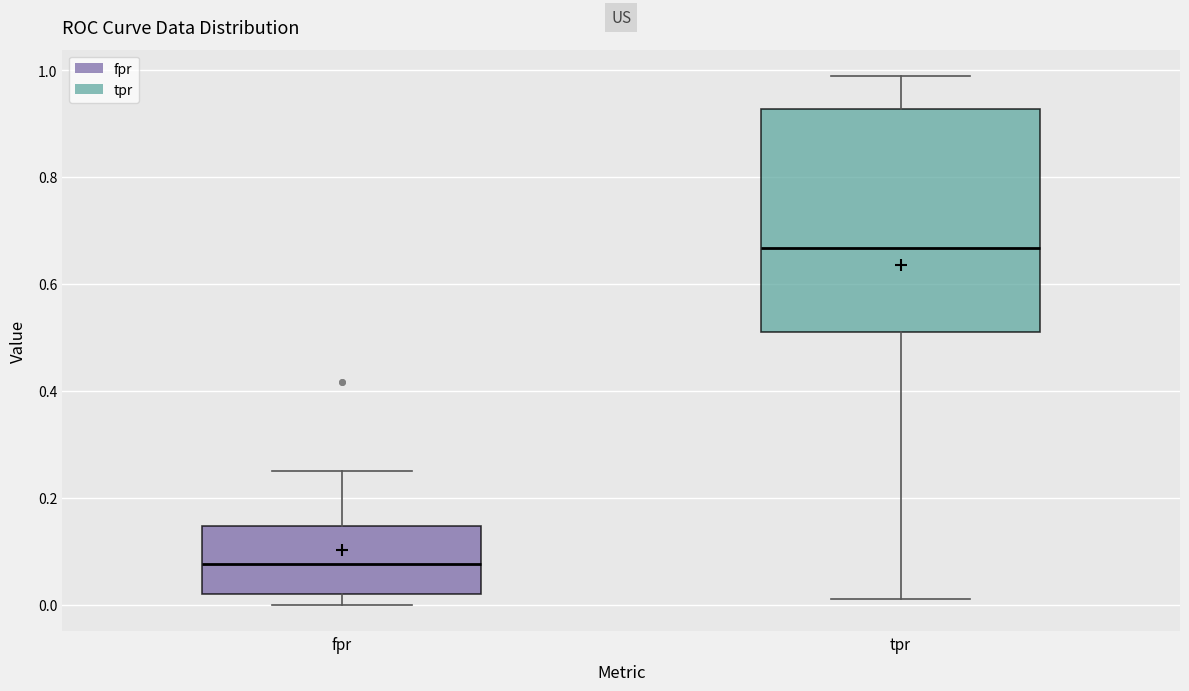

Where does the upper whisker of the box for fpr end on the y-axis? The values are not printed on the chart, so give them approximately, as read against the axis.

0.26